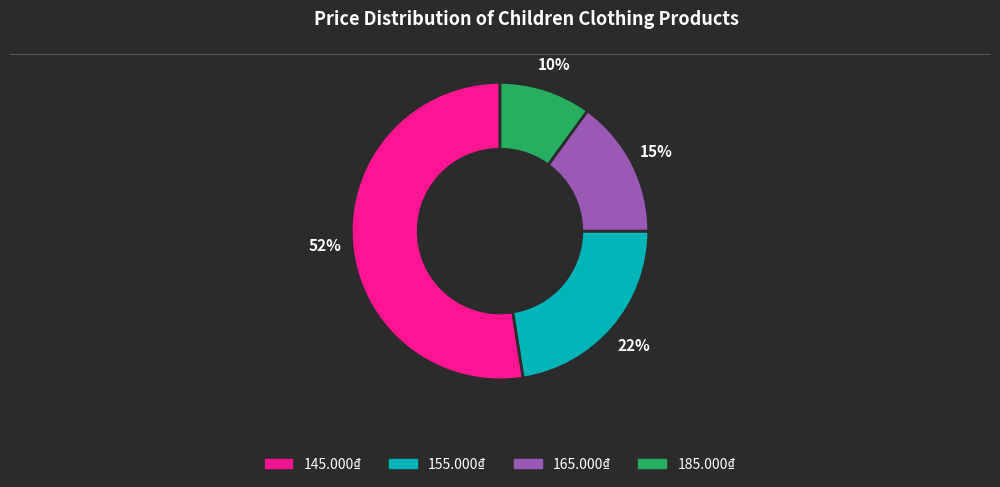

What percentage is the 165.000₫ slice, to the nearest percent?

15%